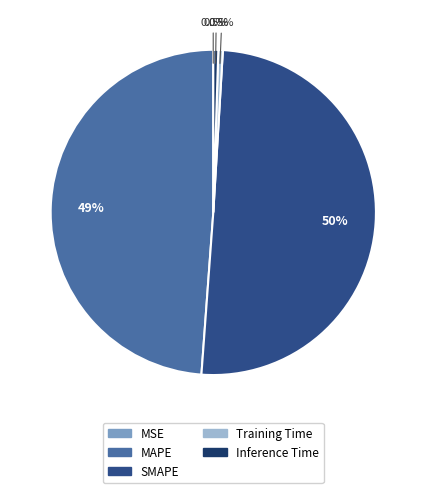

To the nearest percent, what is the difference between the SMAPE and Inference Time slice percentages?

50%